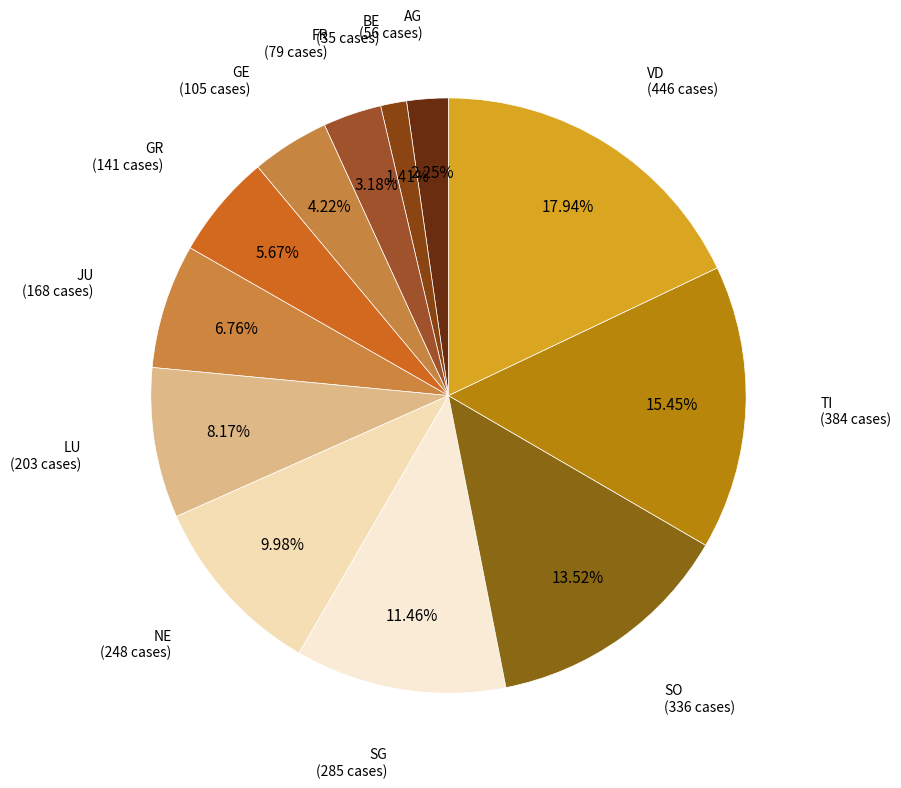

Is there any slice that represents more than half of the pie?

No